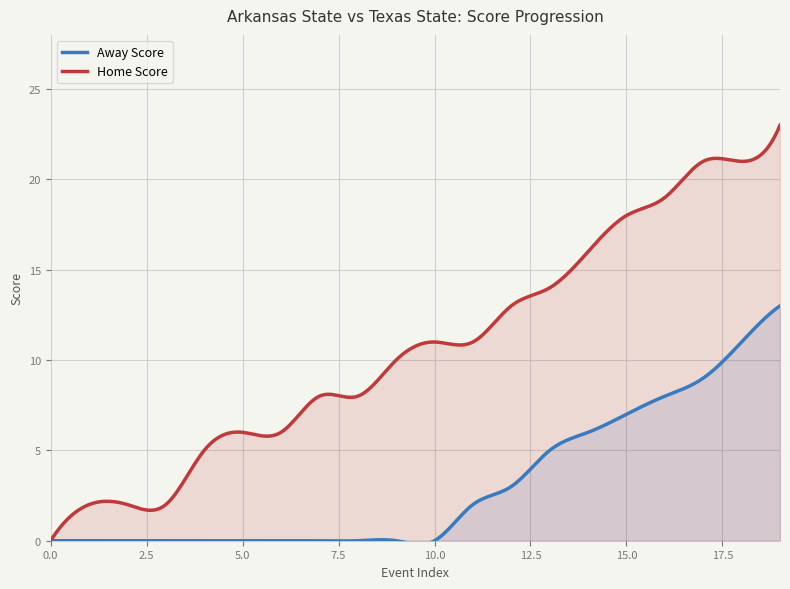

What is the maximum value shown in the chart?

23.0